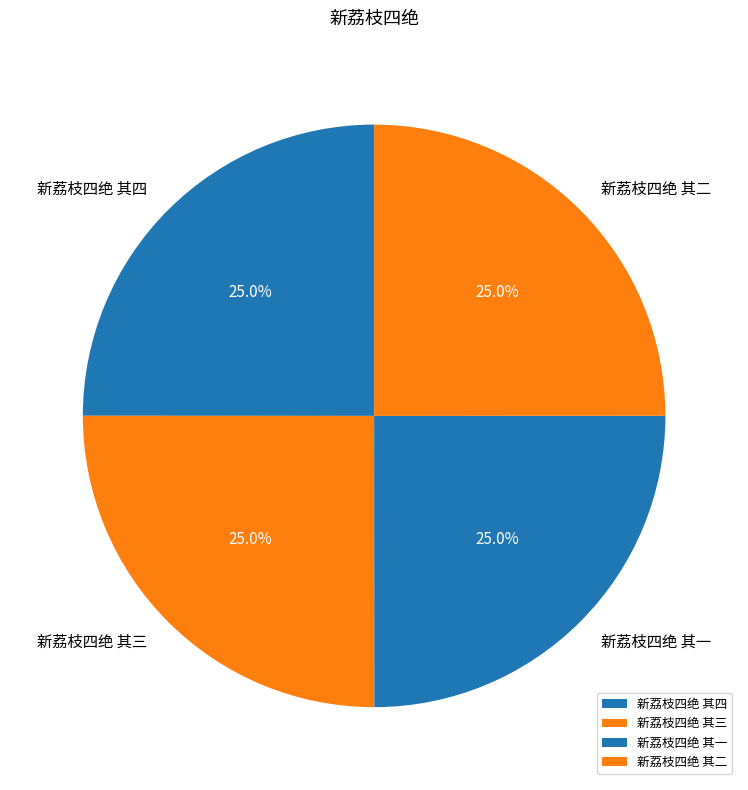

Approximately how many times larger is the value at 新荔枝四绝 其四 compared to 新荔枝四绝 其三?

1.0